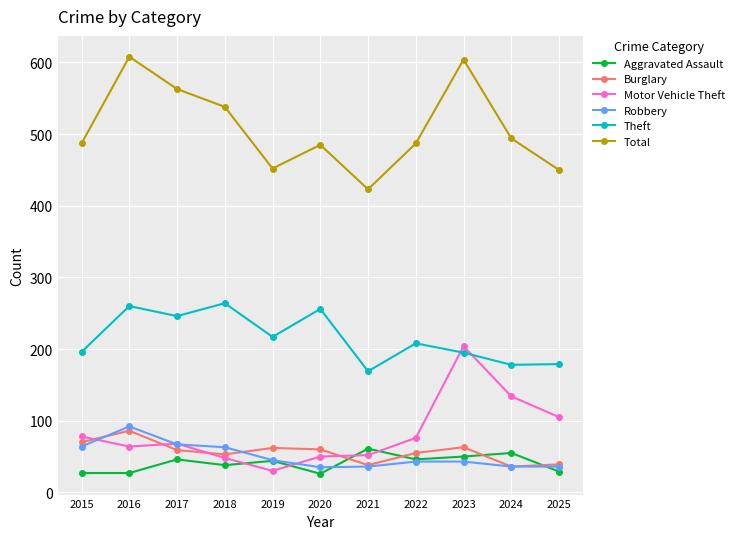

Does the chart display data point markers on the line(s)?

Yes